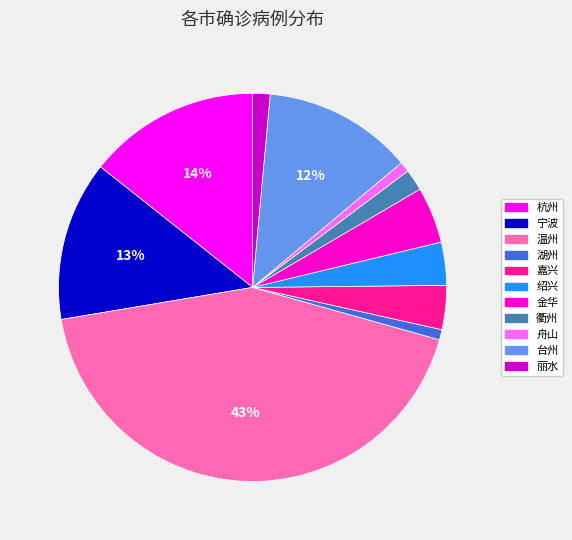

What percentage is the 嘉兴 slice, to the nearest percent?

4%